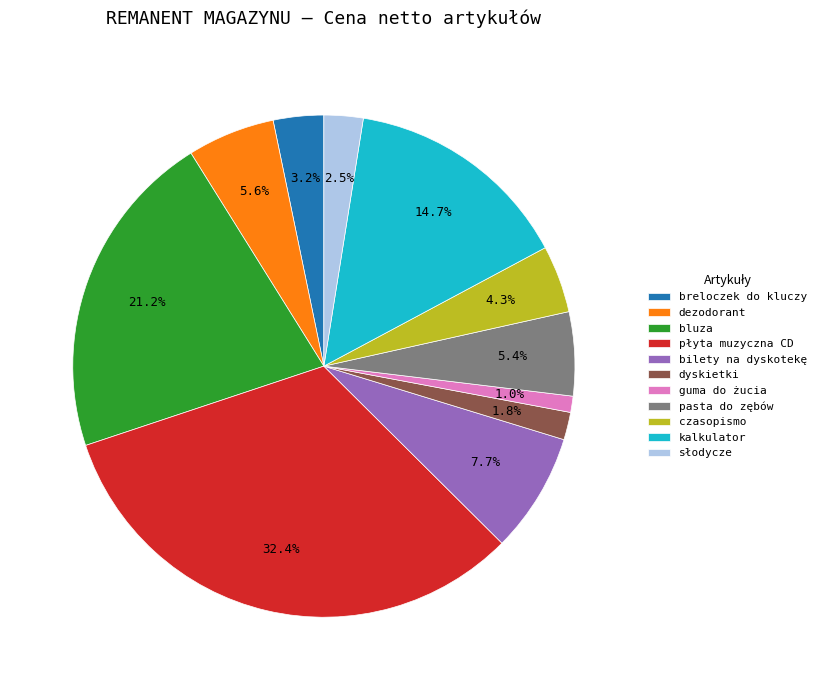

To the nearest percent, what portion does pasta do zębów represent?

5%